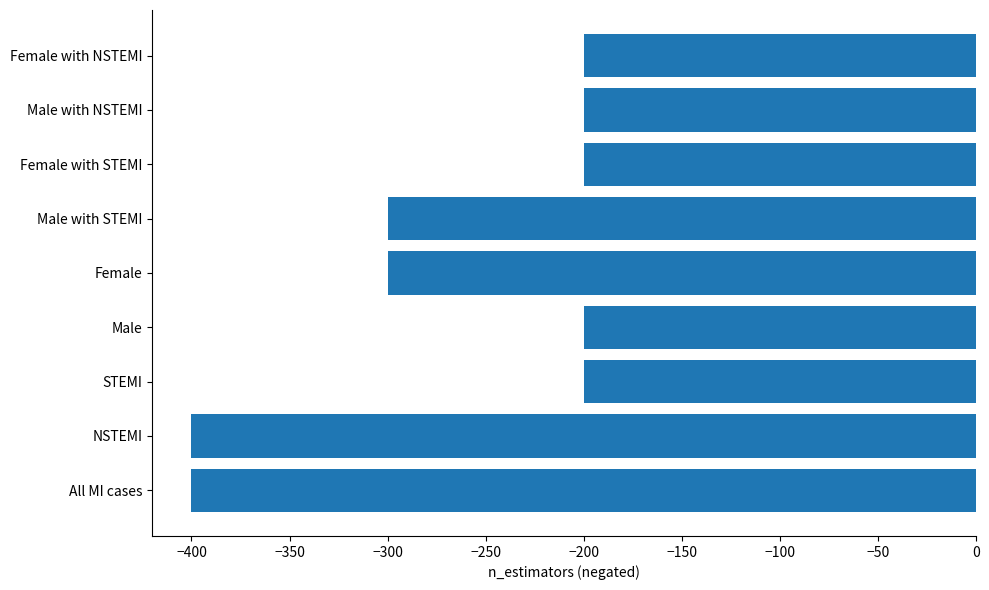

How many bars are there in total?

9